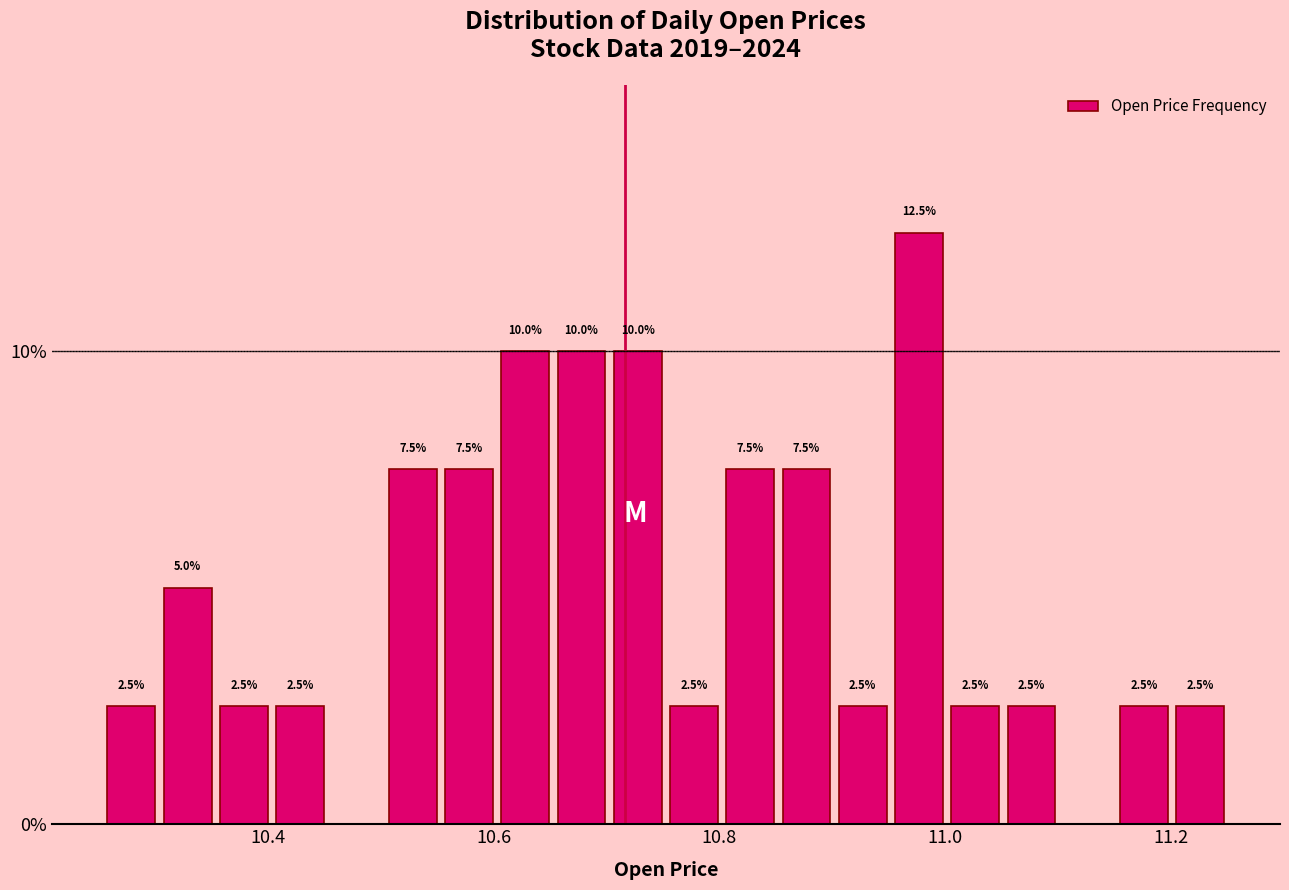

Read against the x-axis, roughly where is the centre of the tallest bar?

10.98